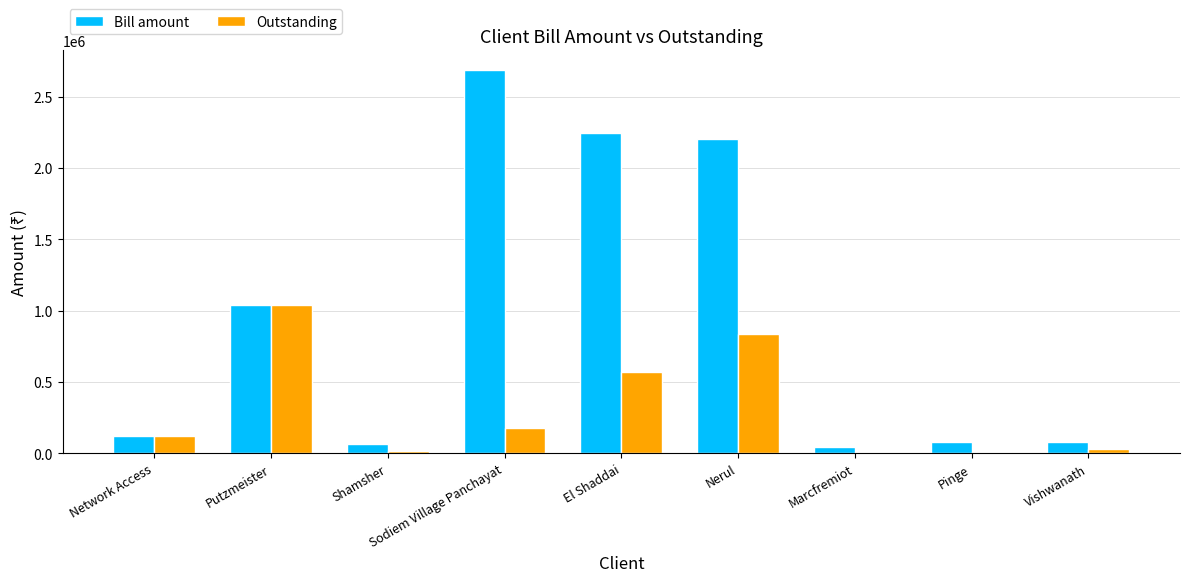

Is it true that Bill amount equals 2245146.3 at El Shaddai?

True